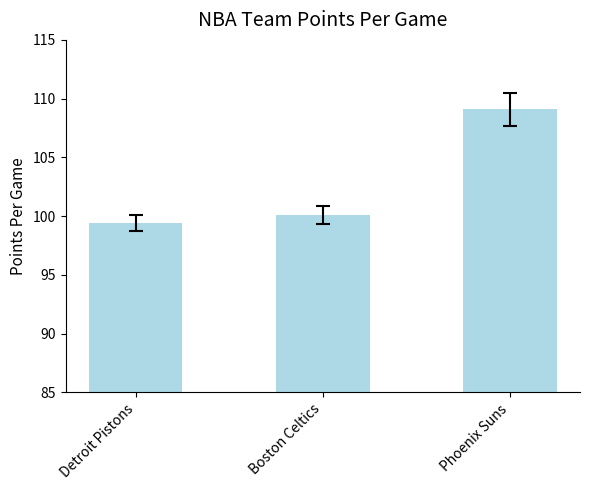

How many values exceed 100?

2